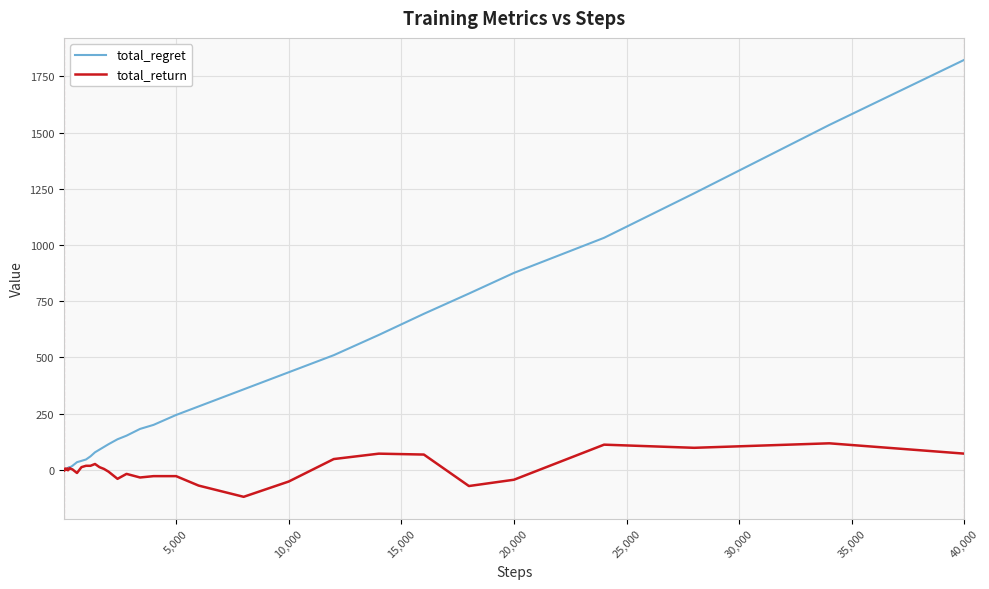

Which series has the widest spread of values?

total_regret